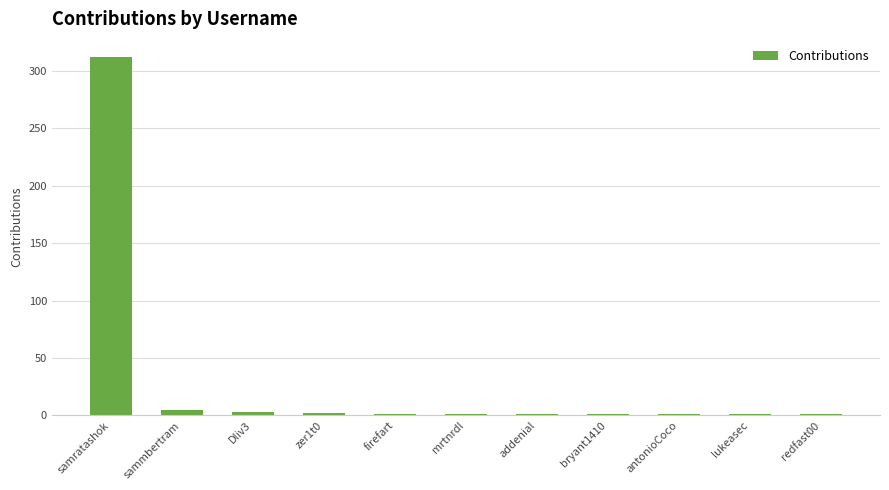

What is the maximum value shown in the chart?

312